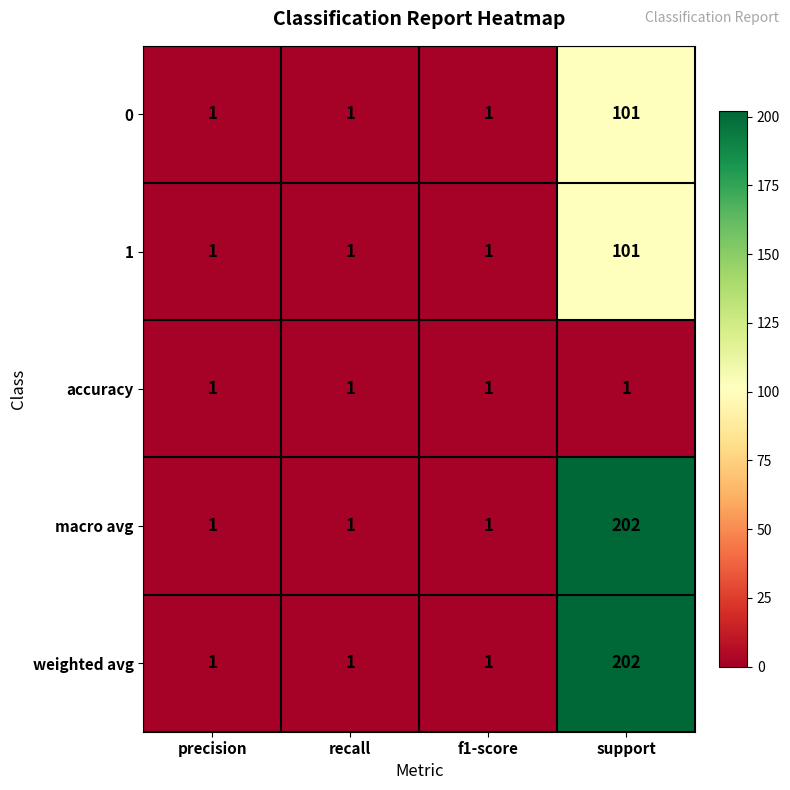

The value of 1 at recall is 1. True or false?

True